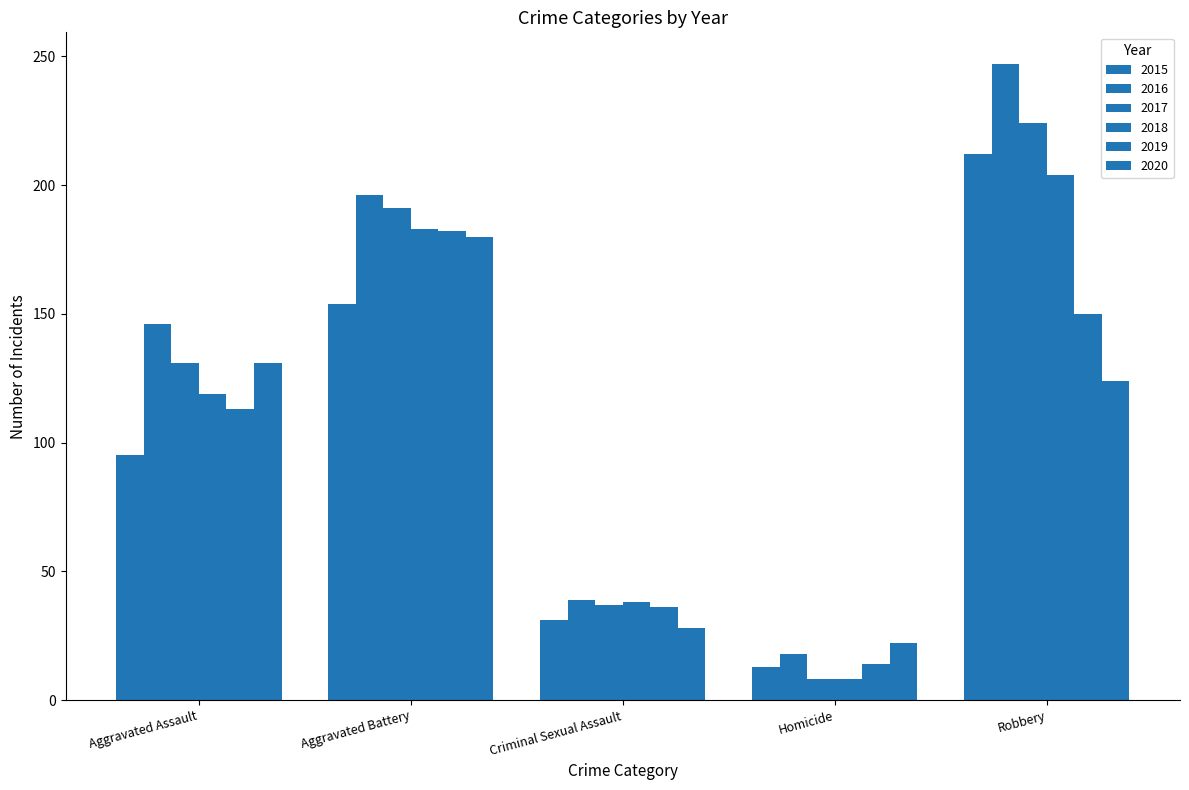

How many bars are there in total?

30